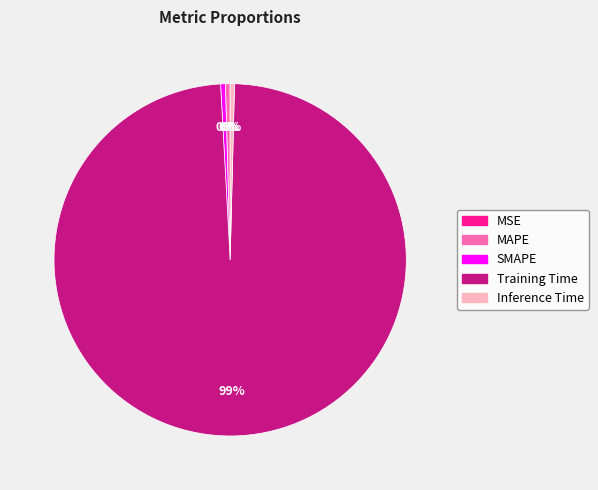

To the nearest percent, what is the average slice percentage?

20%